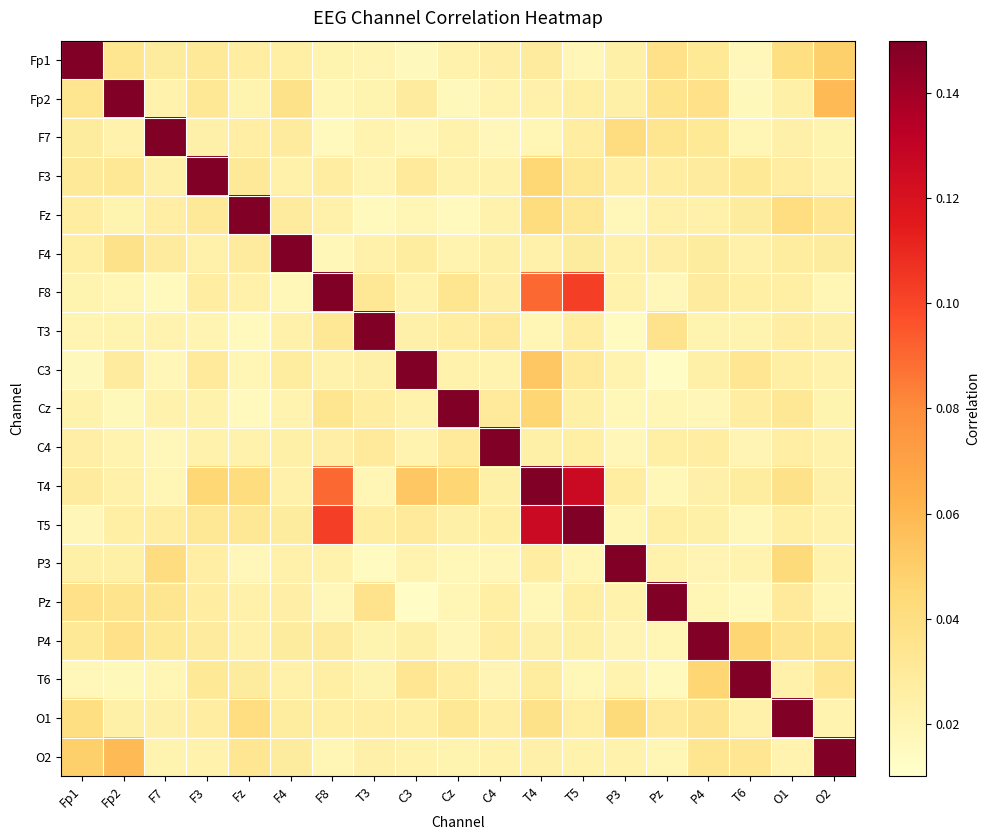

Count the number of data series in this chart.

19